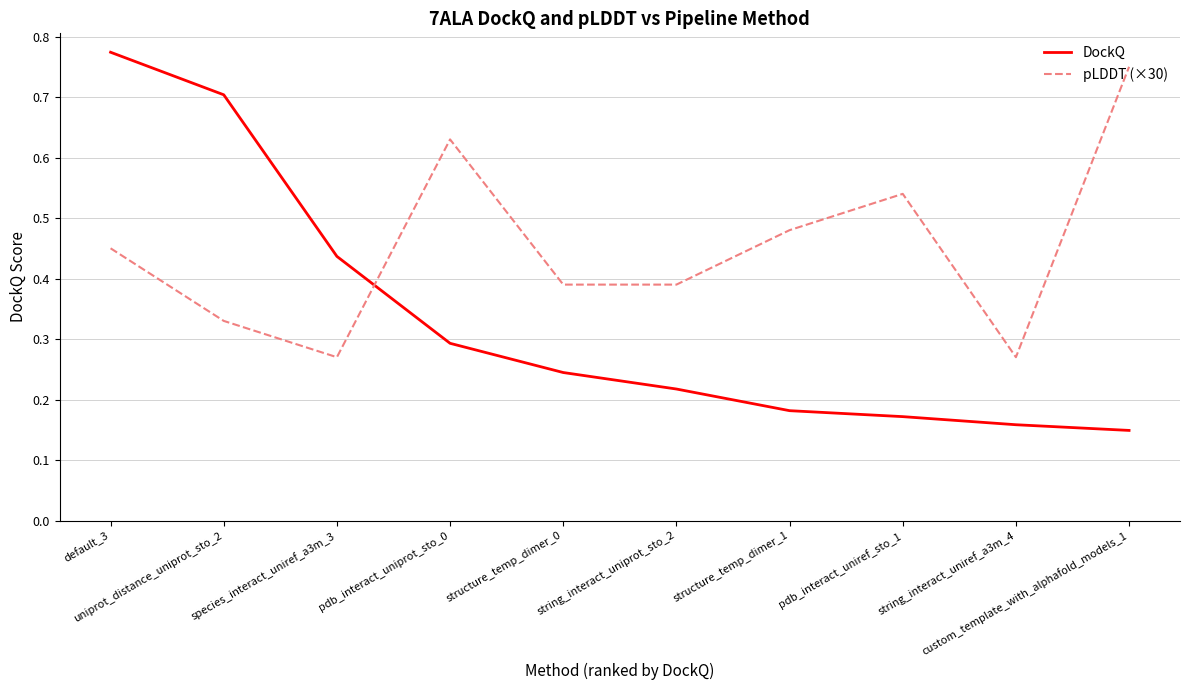

What position from the right is string_interact_uniref_a3m_4?

2